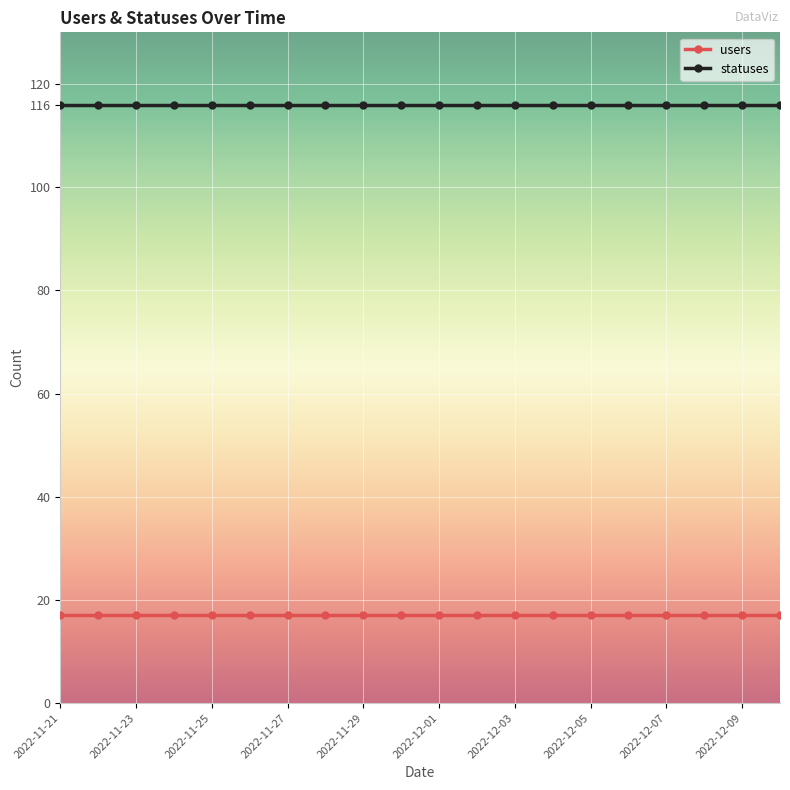

What is the value of the statuses point at the 8th from the left?

116